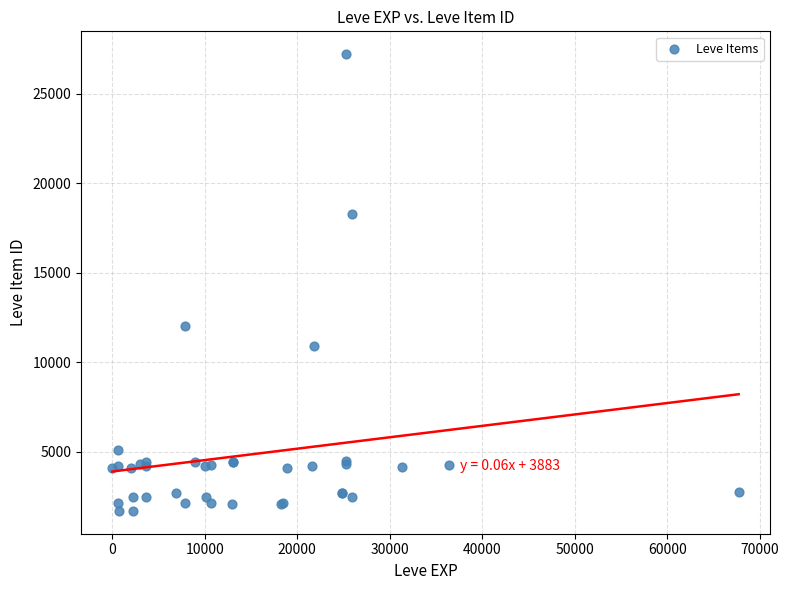

What Y value in the scatter plot is closest to 14448?

12018